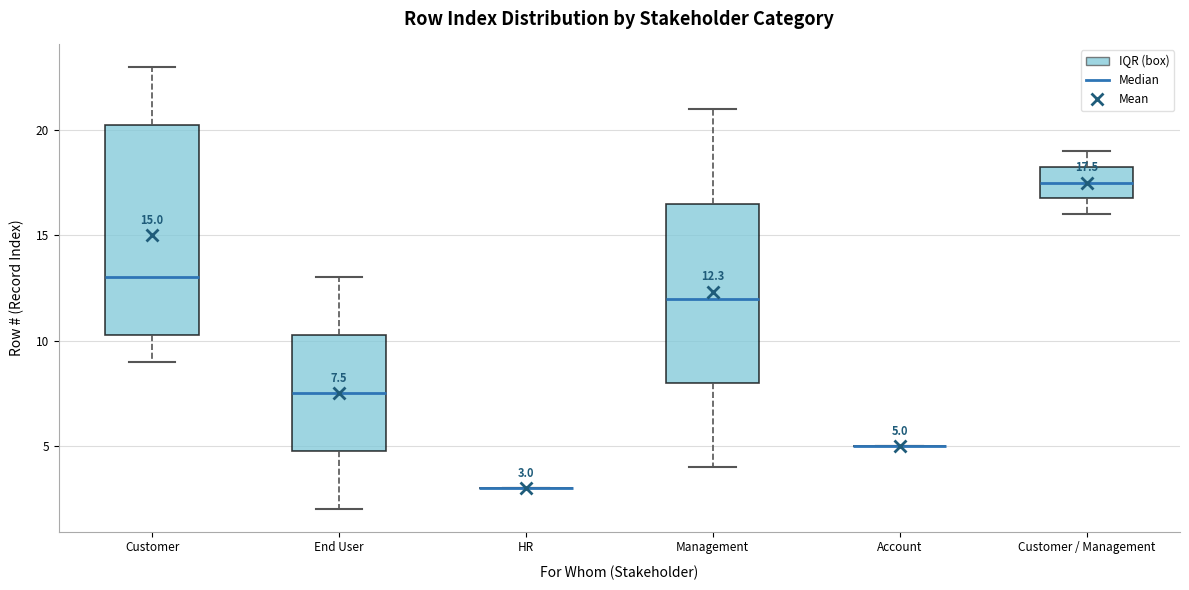

Comparing the boxes themselves (not the whiskers), which one is the tallest?

Customer